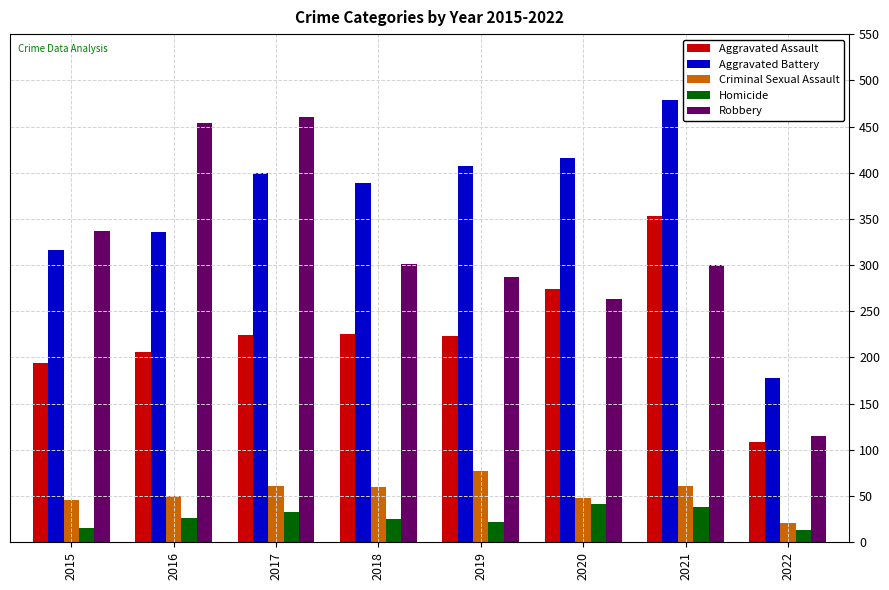

How many series are shown in this chart?

5